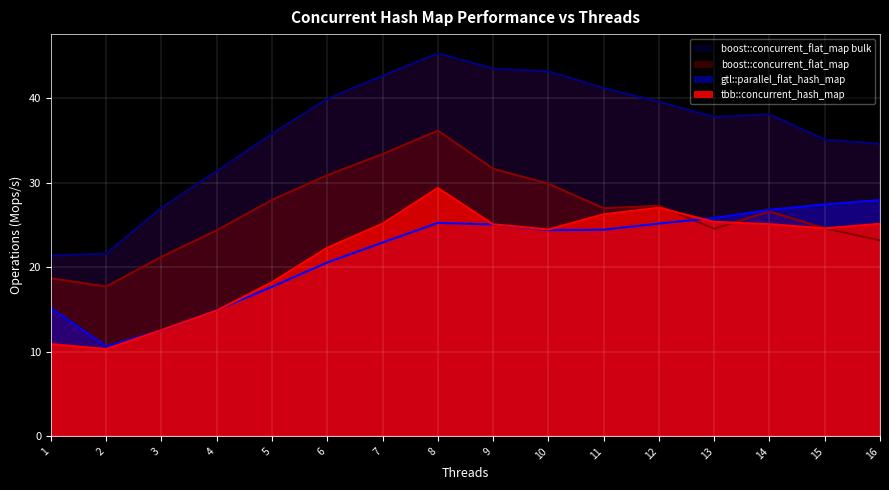

What is the average value of the boost::concurrent_flat_map bulk series?

36.2